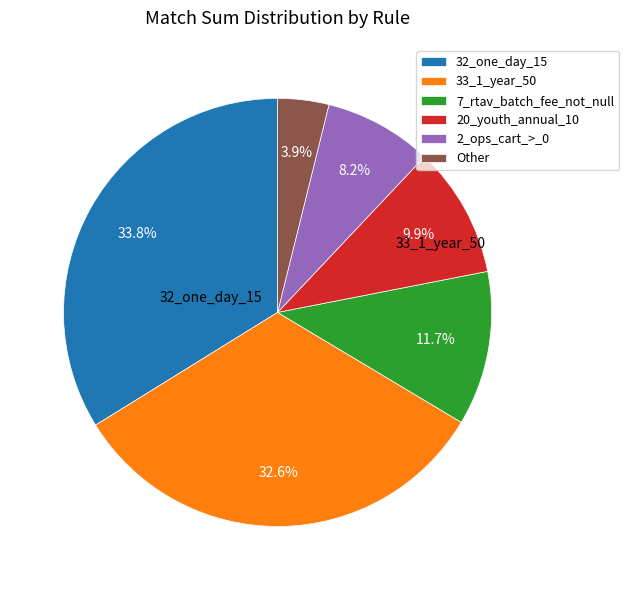

How many segments does this pie chart have?

6